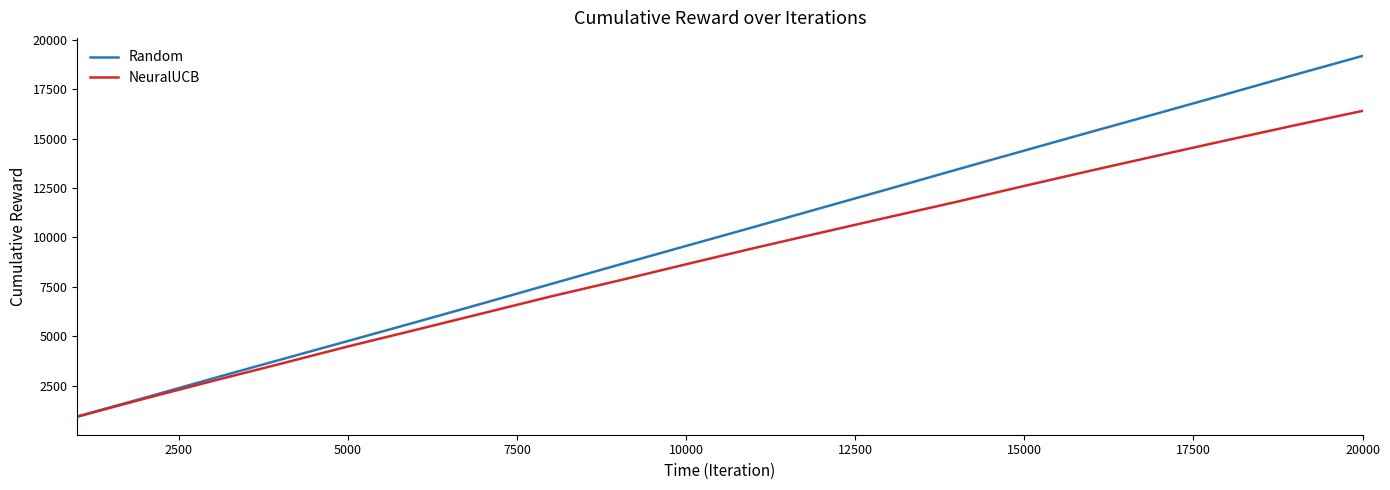

Is this an area chart (filled region under the line)?

No